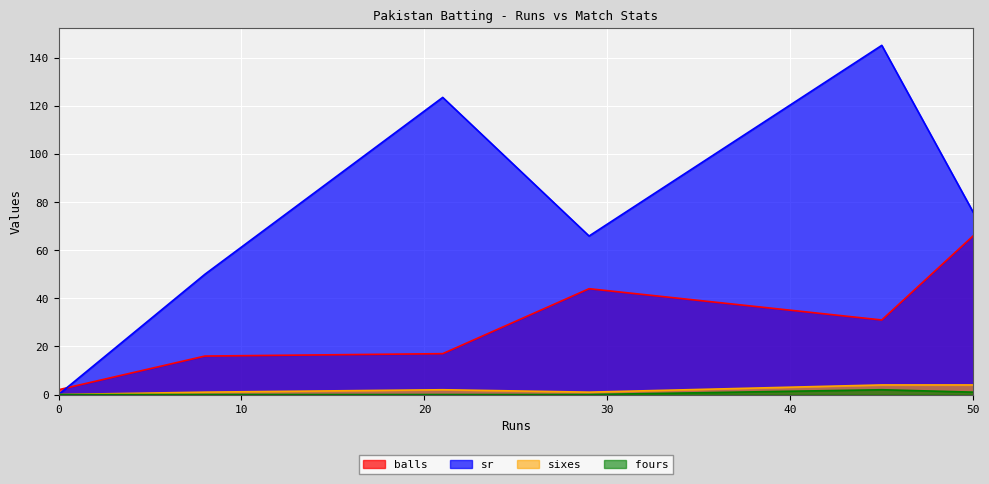

How many lines are shown in the chart?

4